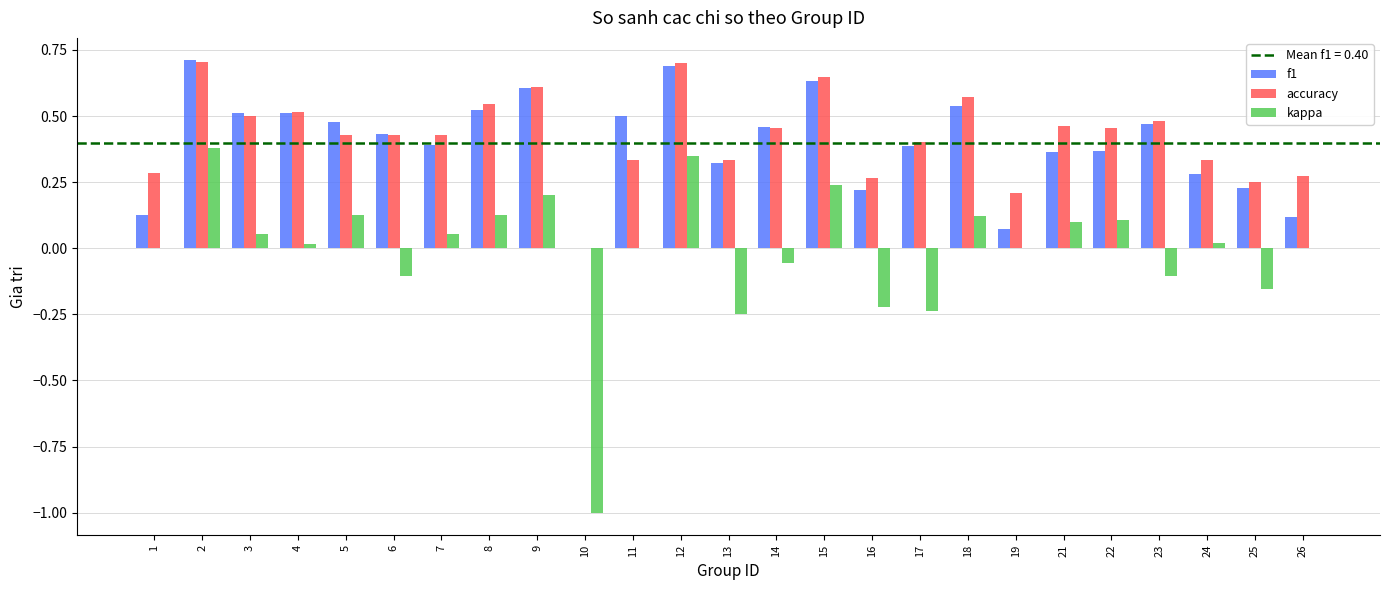

The accuracy series shows 0.3 at 16. True or false?

True